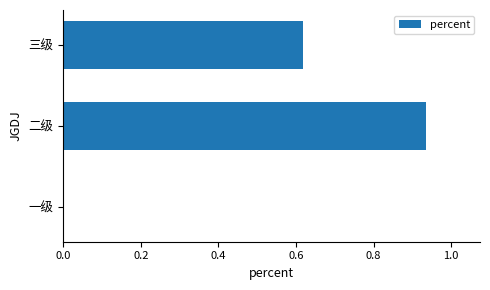

Is it true that the value at 一级 is 0.0?

True